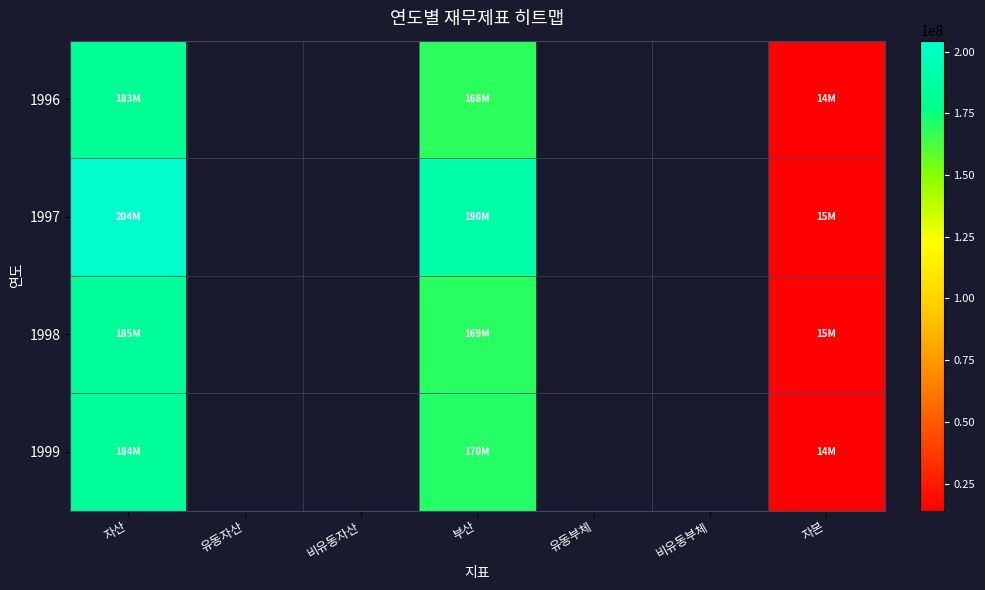

At 자본, list the series in order from smallest to largest.

1999, 1996, 1997, 1998